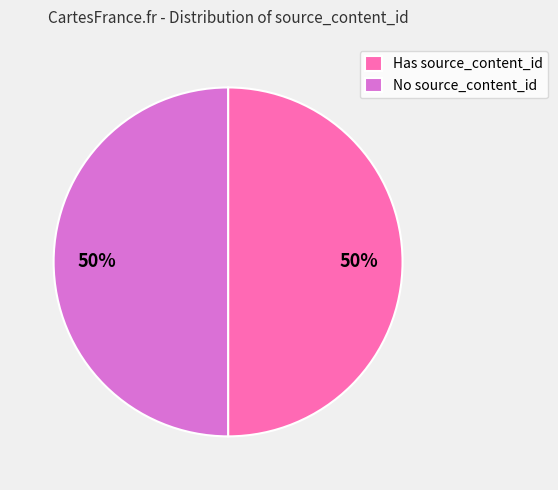

Is it true that No source_content_id is 41% of the pie?

False